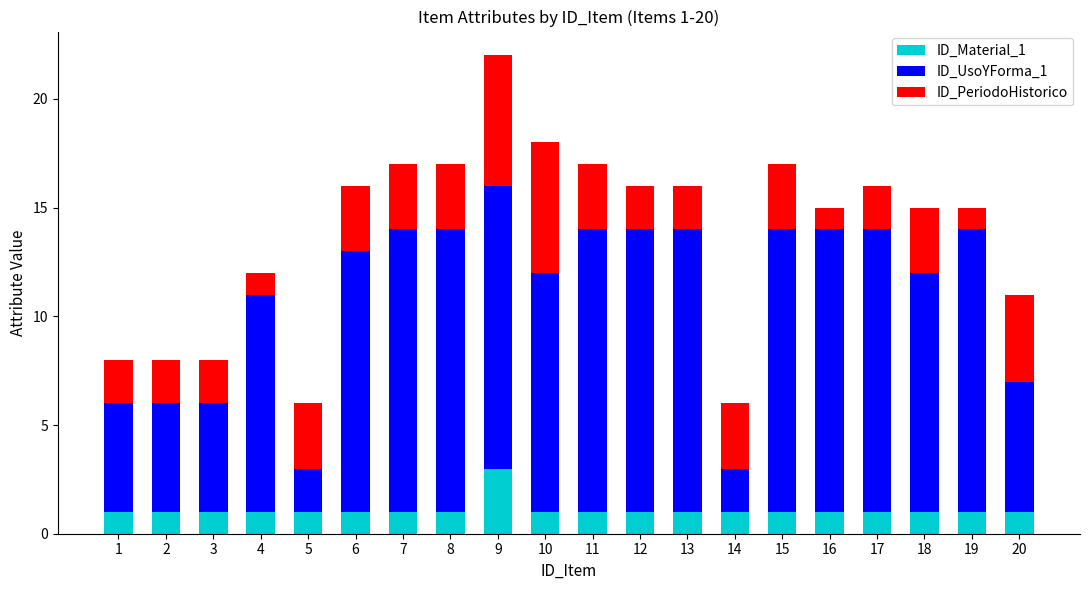

At which category is the sum across all series the highest?

9